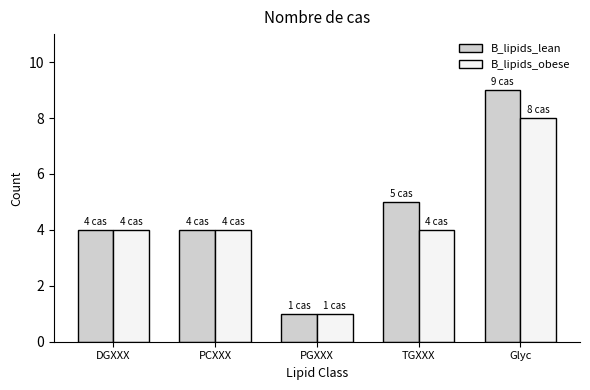

Count the number of categories in the chart.

5